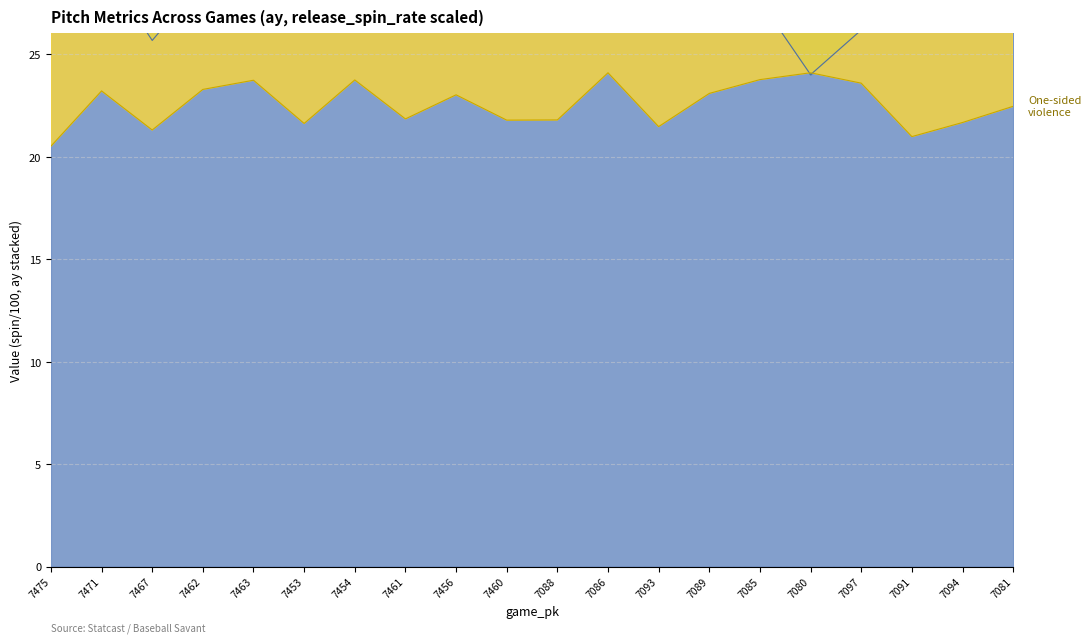

What position from the right is 7089?

7